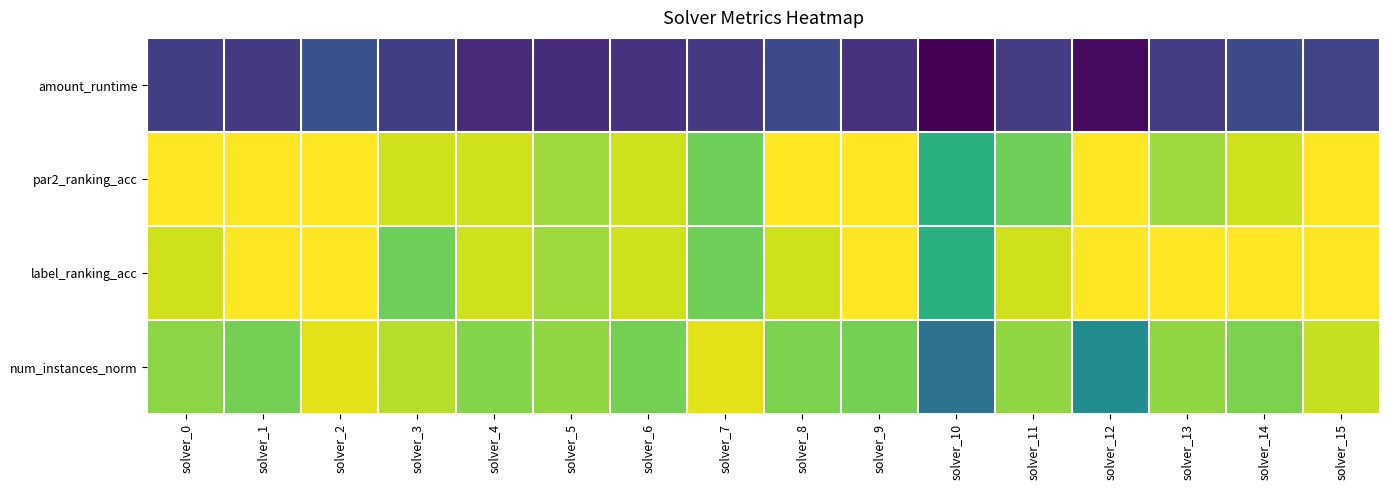

At how many categories does at least one series exceed 0?

16